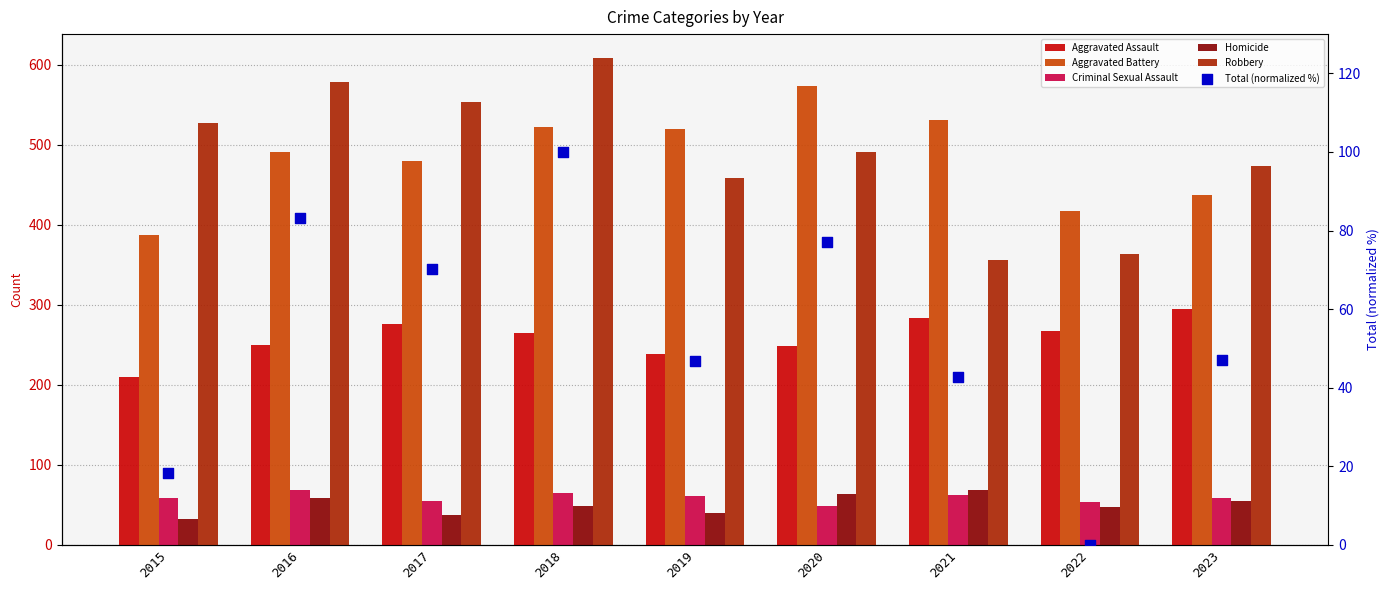

At how many categories does at least one series exceed 383?

9